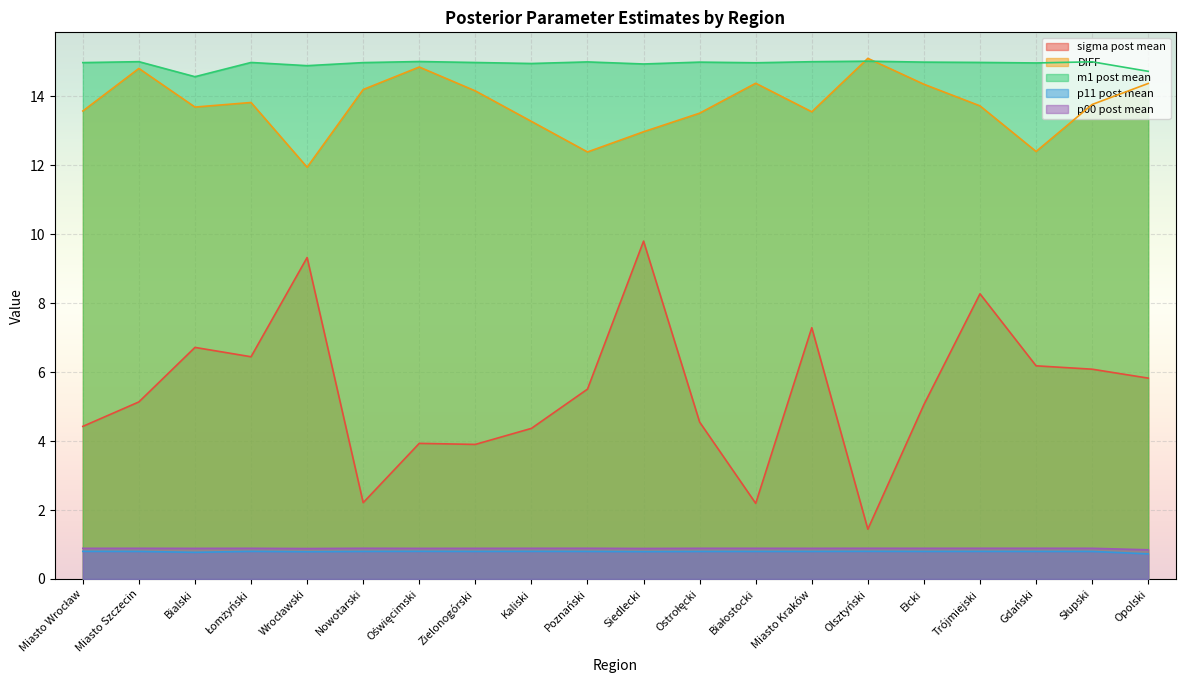

List the series in order of their peak value, lowest first.

p11 post mean, p00 post mean, sigma post mean, m1 post mean, DIFF